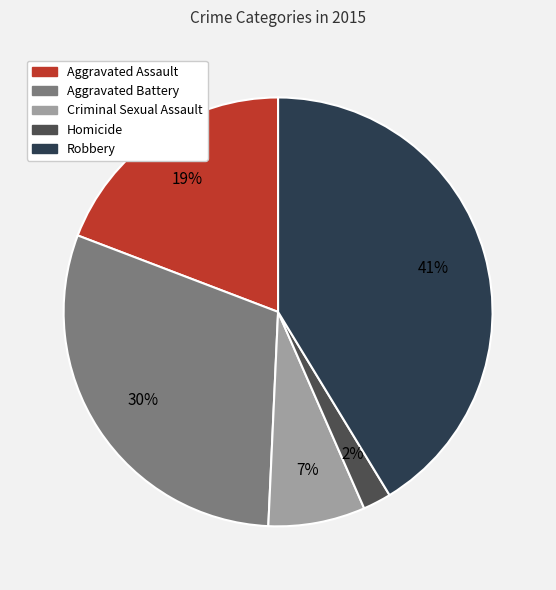

Do Robbery and Aggravated Battery together represent more than half of the pie?

Yes